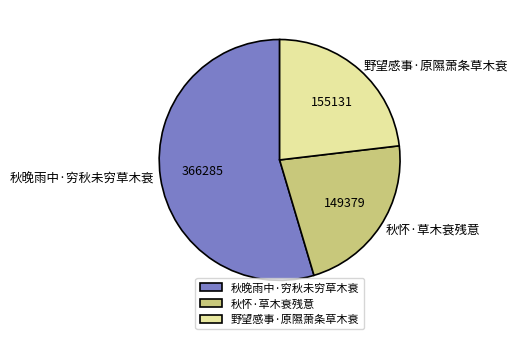

What is the smallest slice in the pie chart?

秋怀·草木衰残意